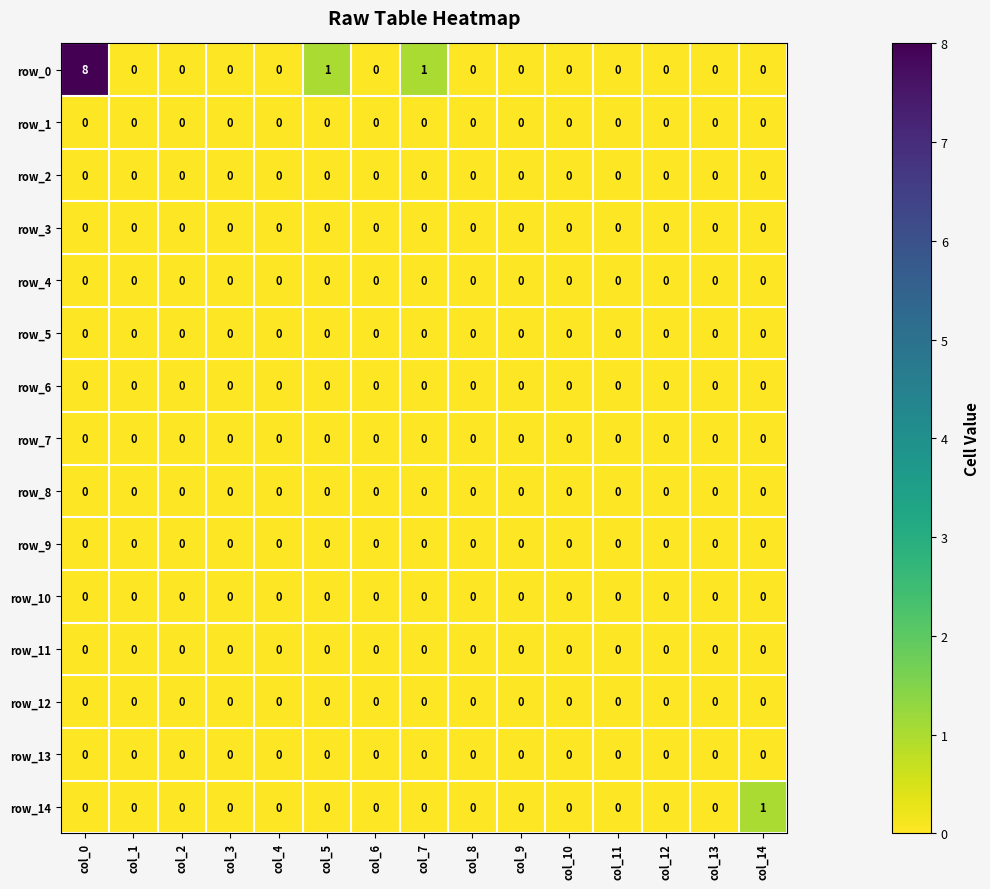

The value of row_13 at col_13 is 0. True or false?

True